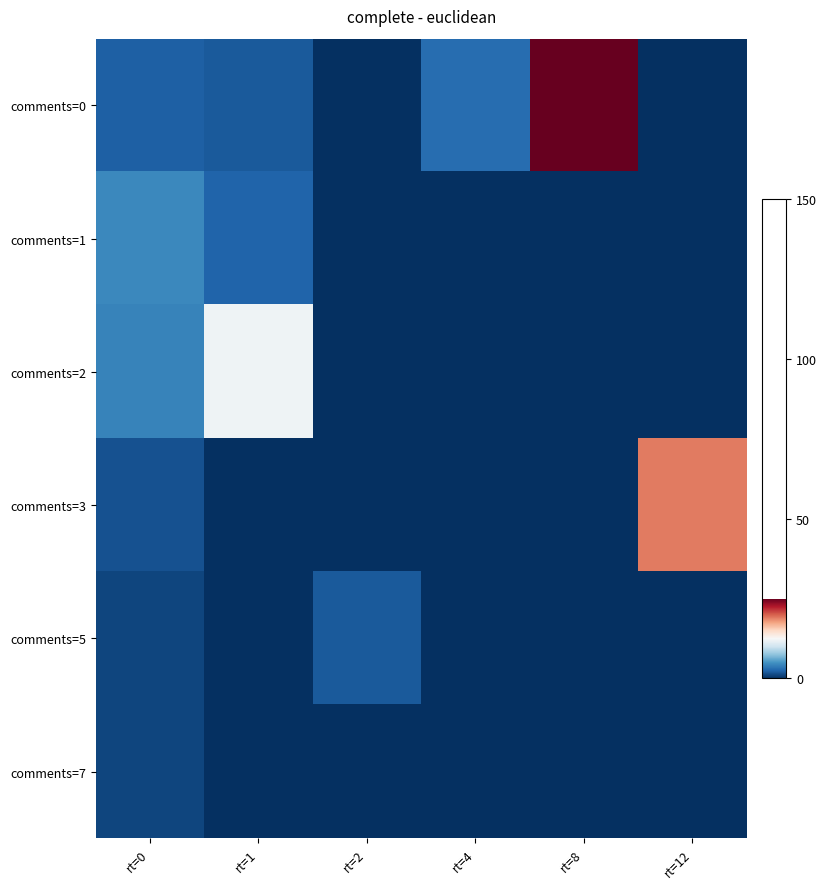

At which label does comments=7 reach its peak?

rt=0